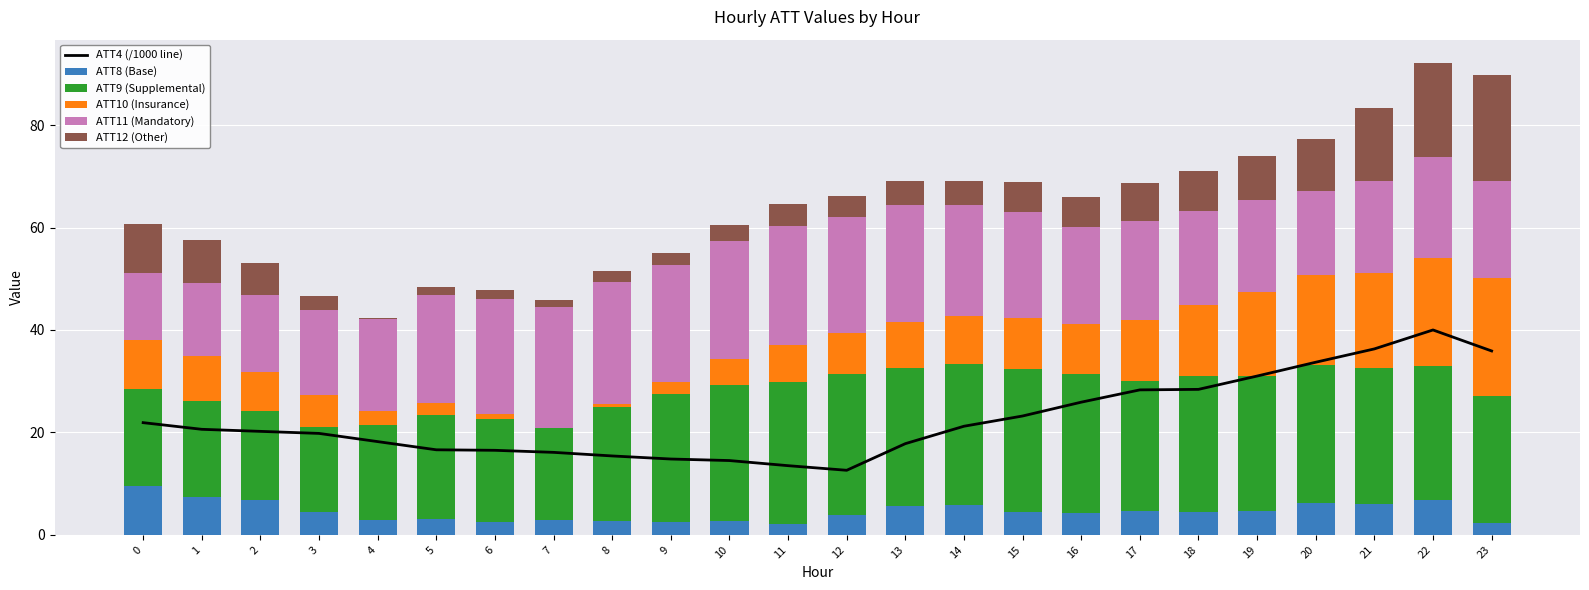

How many values in the ATT4 (/1000 line) series are below 20?

11